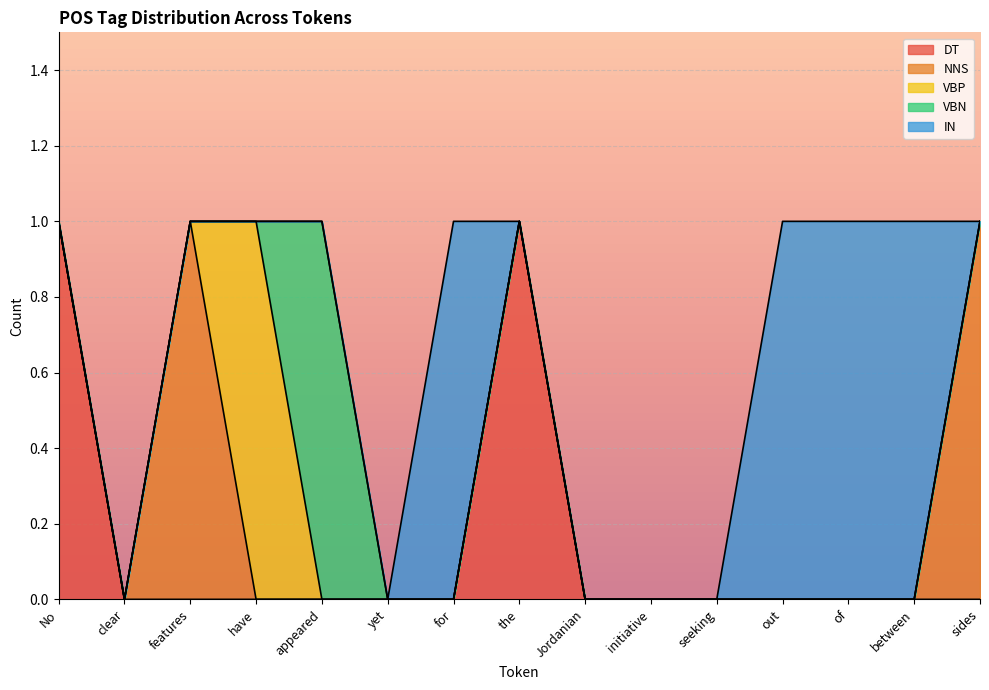

How many DT values are between 0 and 1?

15